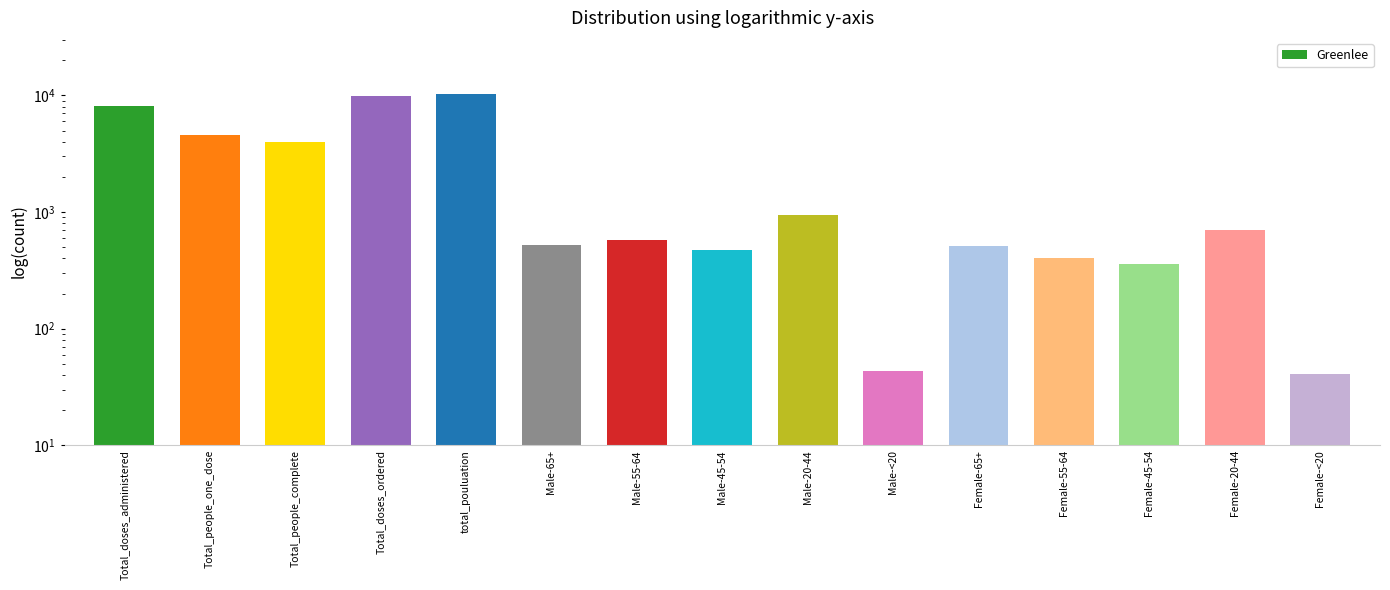

Rank the categories by value from highest to lowest.

total_pouluation, Total_doses_ordered, Total_doses_administered, Total_people_one_dose, Total_people_complete, Male-20-44, Female-20-44, Male-55-64, Male-65+, Female-65+, Male-45-54, Female-55-64, Female-45-54, Male-<20, Female-<20